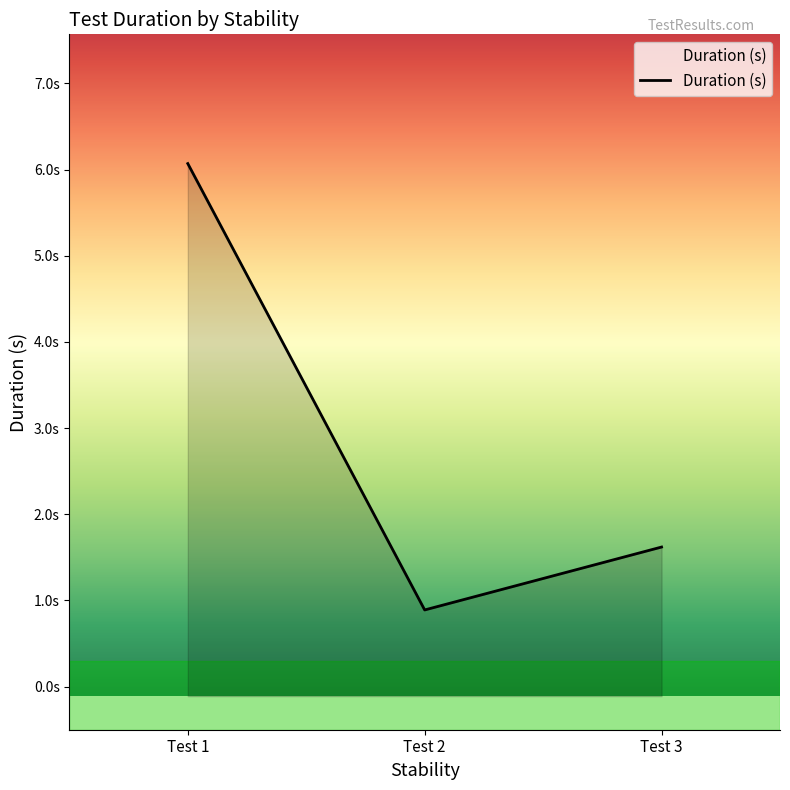

The chart shows a value of 6.1 at Test 1. True or false?

True